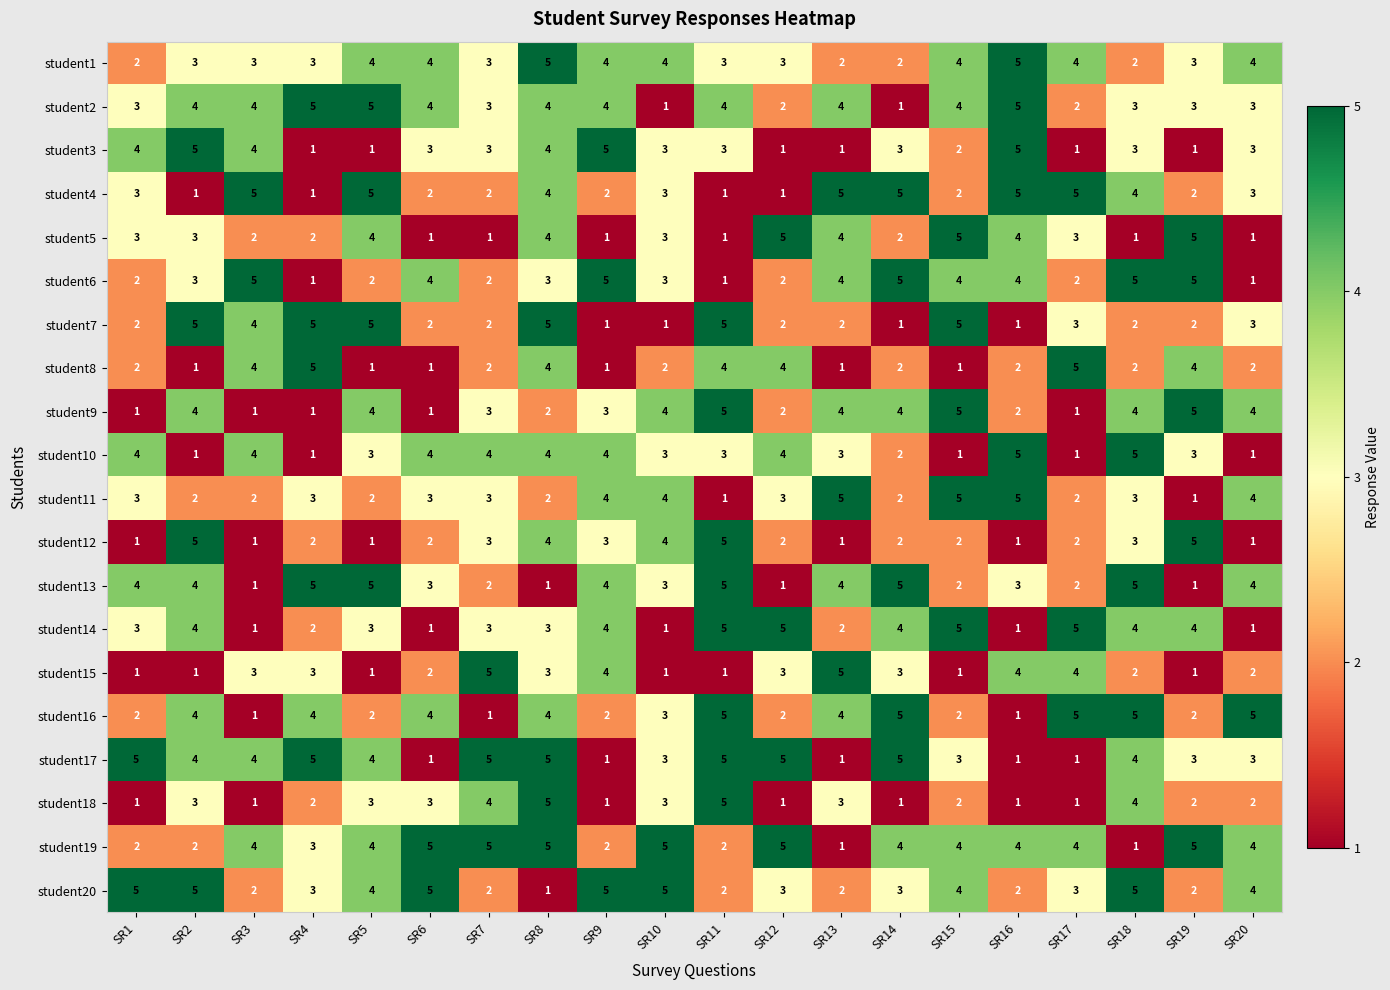

The value of student3 at SR3 is 4. True or false?

True